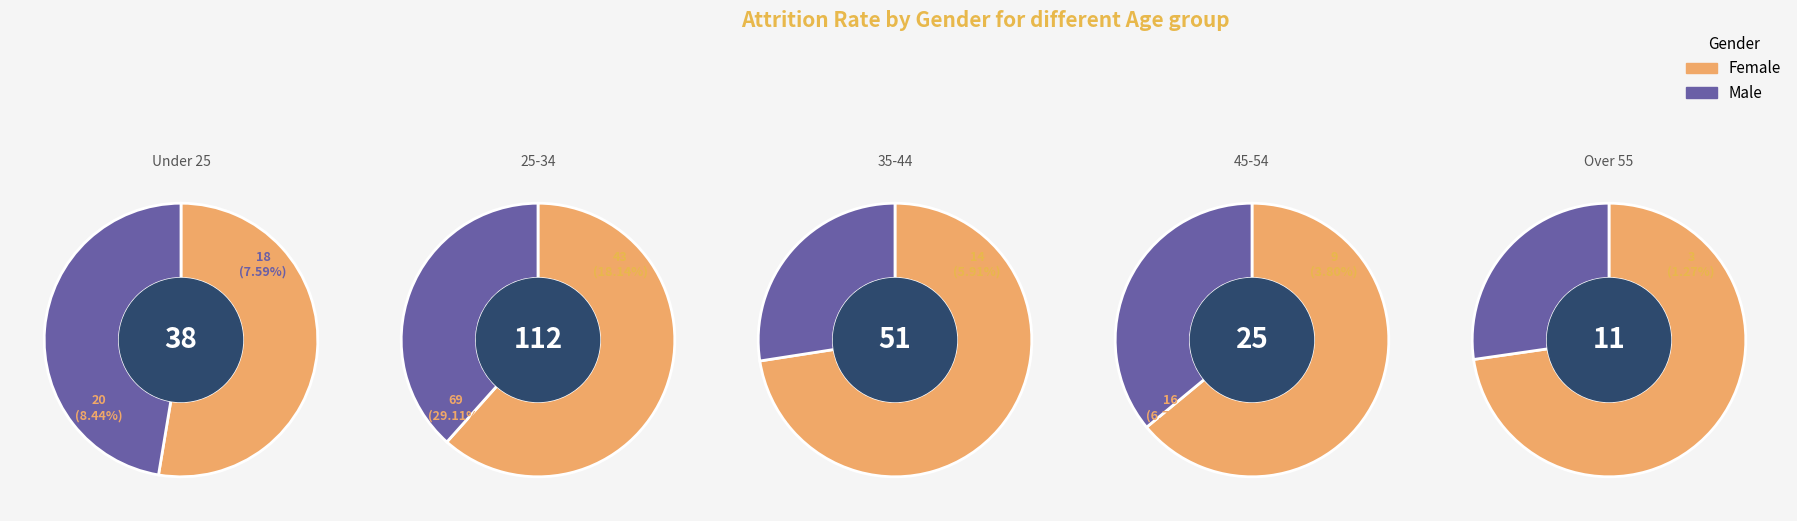

How many segments does this pie chart have?

5